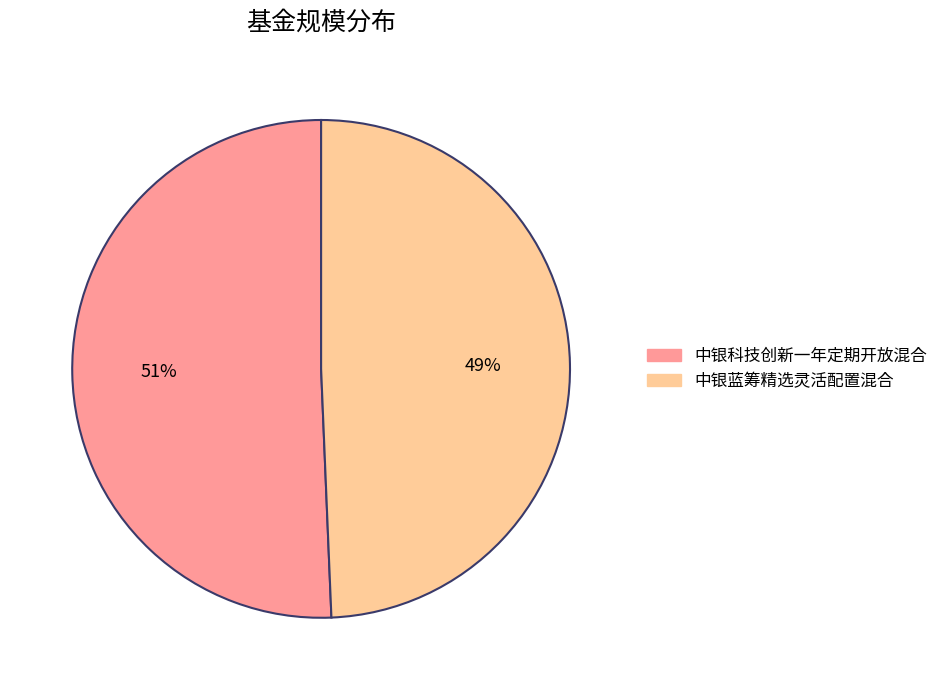

Is the sum of 中银蓝筹精选灵活配置混合 and 中银科技创新一年定期开放混合 greater than half?

Yes